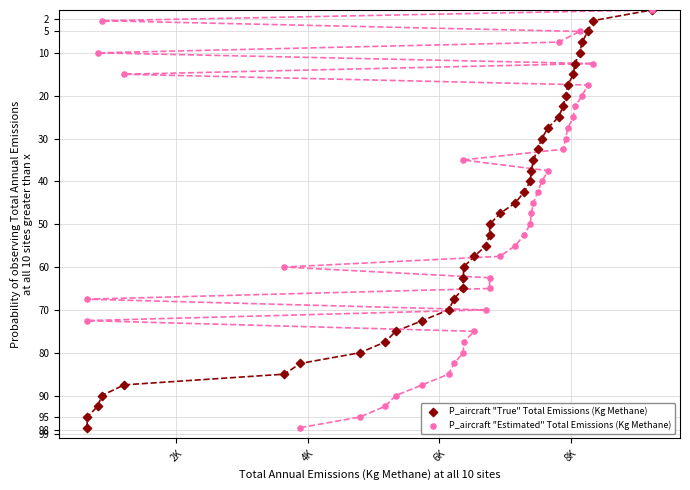

What are all the series names shown in the legend?

P_aircraft "True" Total Emissions (Kg Methane), P_aircraft "Estimated" Total Emissions (Kg Methane)